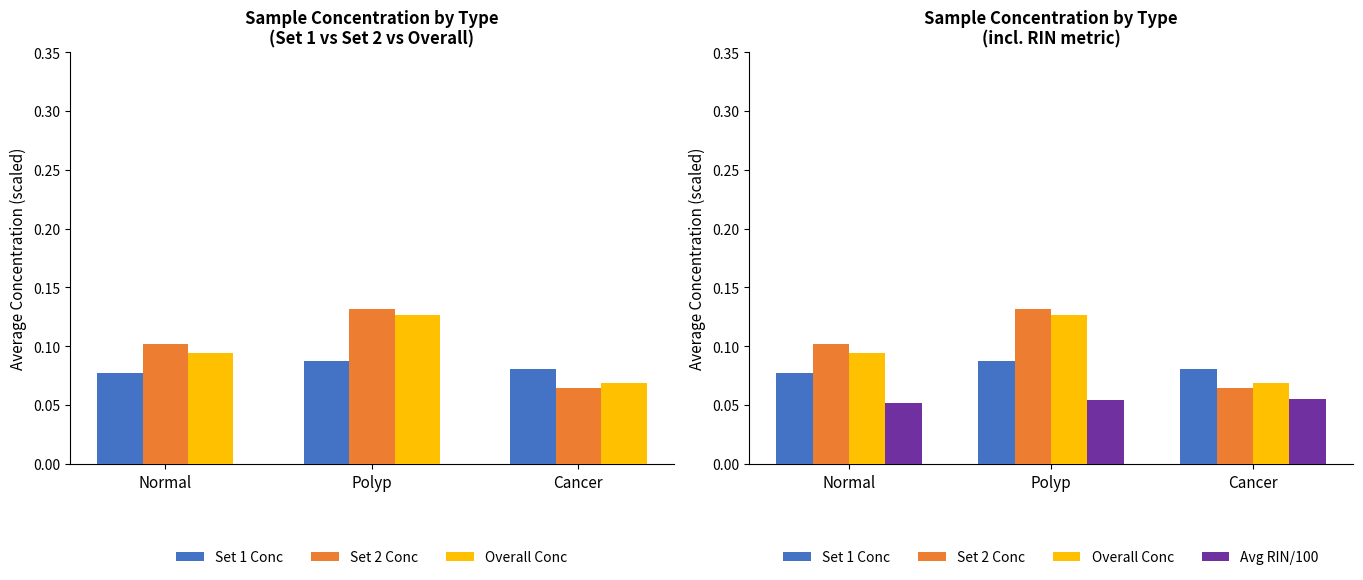

What position from the right is Polyp?

2